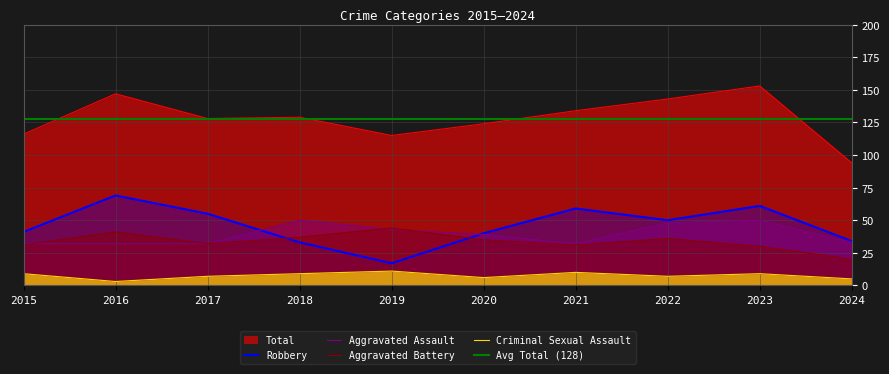

Where is Aggravated Battery nearest to the value 32?

2017